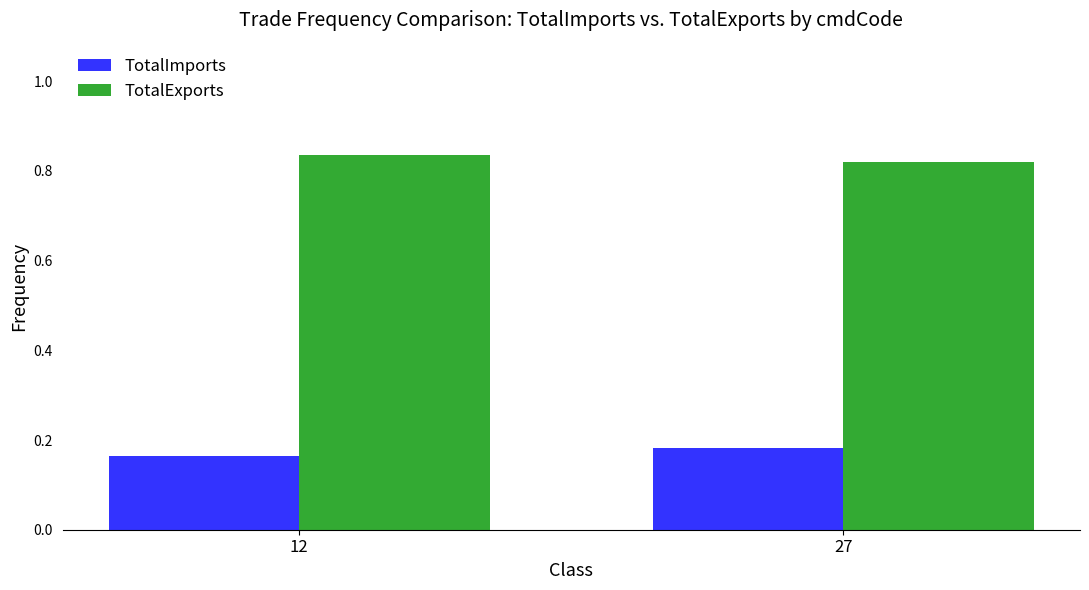

How many groups of bars are there?

2